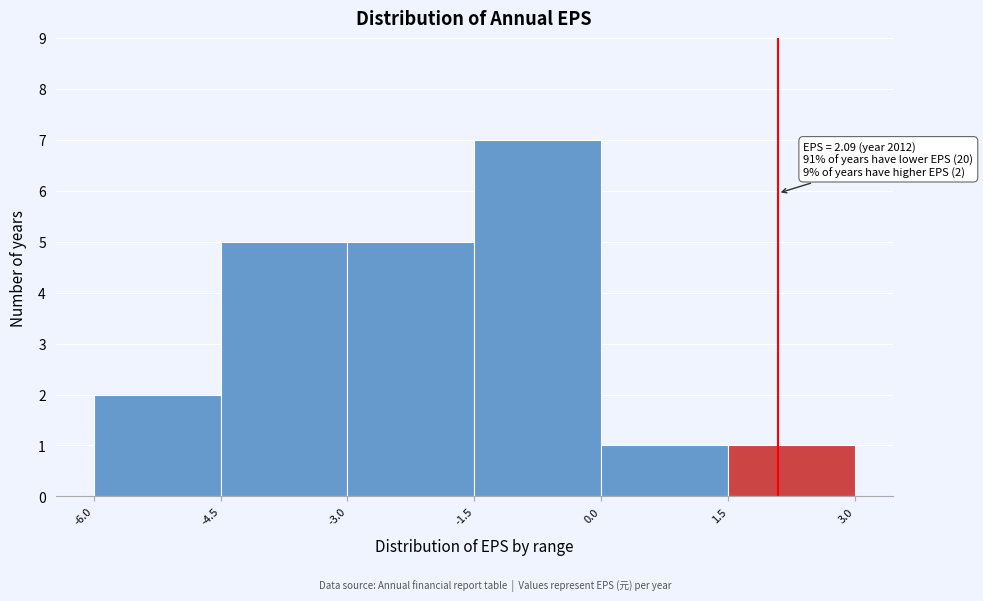

Over which range of the x-axis is the bar tallest?

-1.5 to 0.0